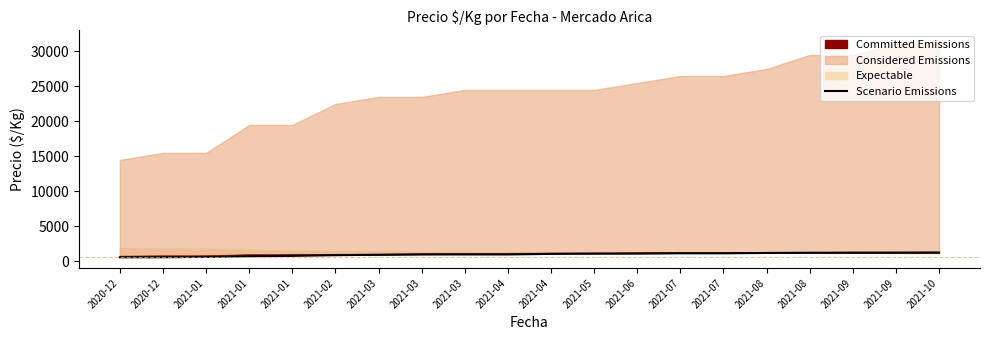

How many lines are shown in the chart?

1